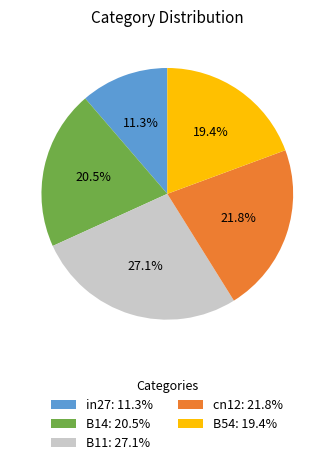

To the nearest percent, what is the difference between the B11 and cn12 slice percentages?

5%